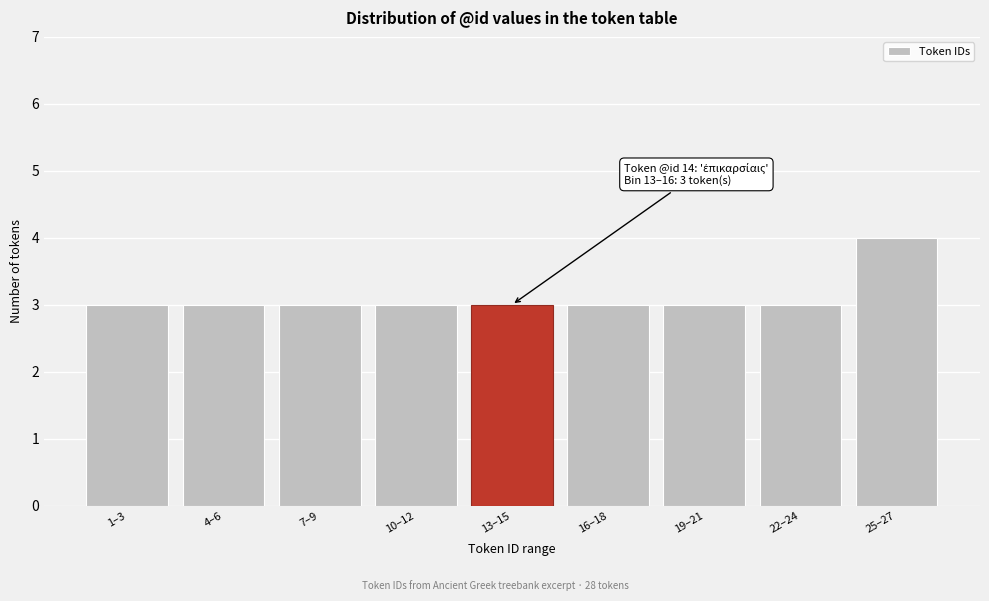

Reading left to right, transcribe all the data shown in this chart.

3	3	3	3	3	3	3	3	4